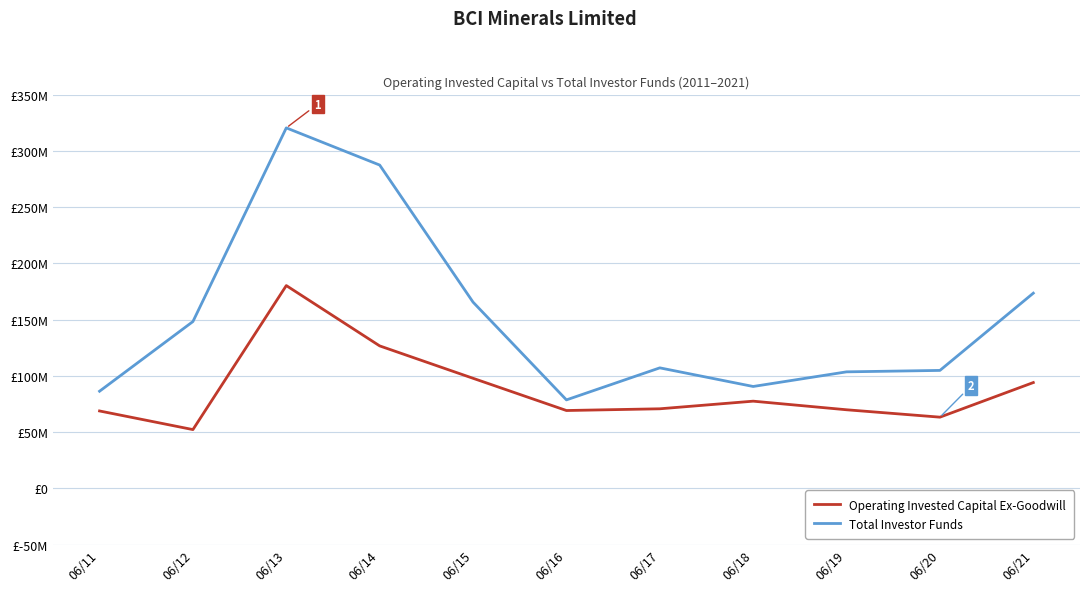

What is the value of the Operating Invested Capital Ex-Goodwill point at the 11th from the left?

94102000